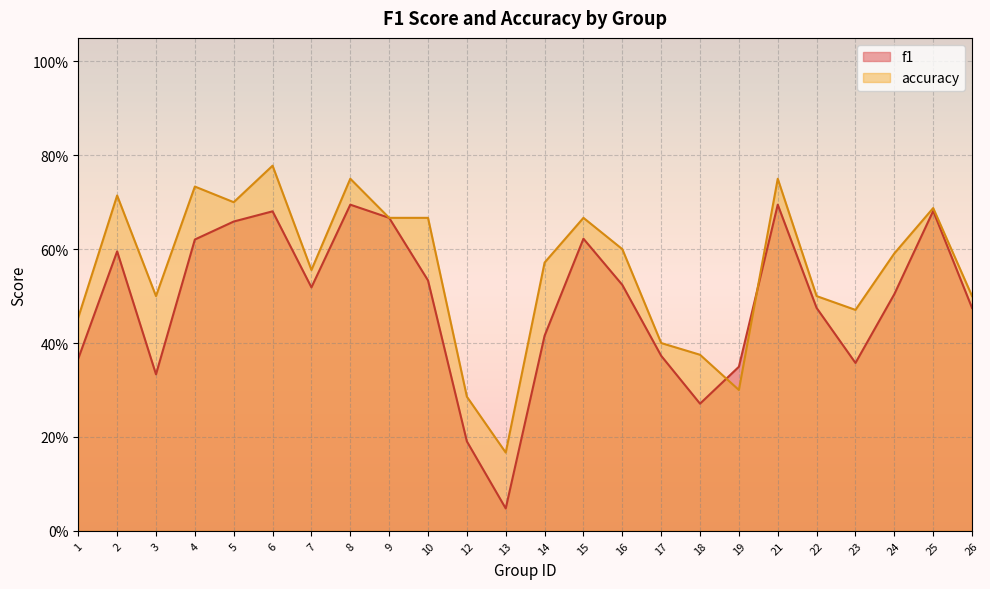

Which series has the largest range (max minus min)?

f1